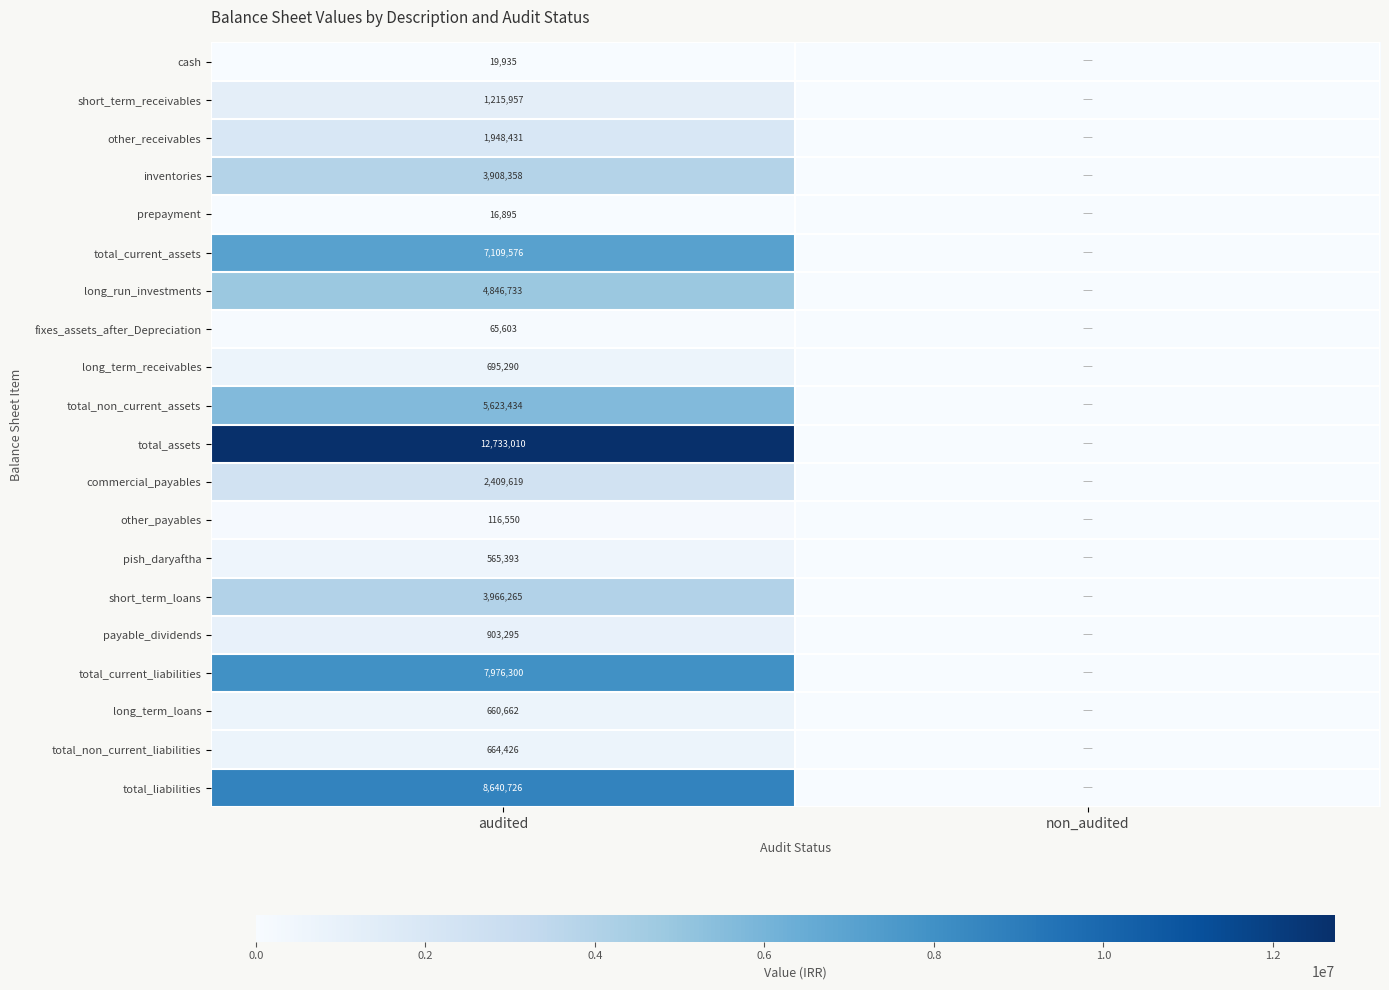

At audited, list the series in order from largest to smallest.

total_assets, total_liabilities, total_current_liabilities, total_current_assets, total_non_current_assets, long_run_investments, short_term_loans, inventories, commercial_payables, other_receivables, short_term_receivables, payable_dividends, long_term_receivables, total_non_current_liabilities, long_term_loans, pish_daryaftha, other_payables, fixes_assets_after_Depreciation, cash, prepayment